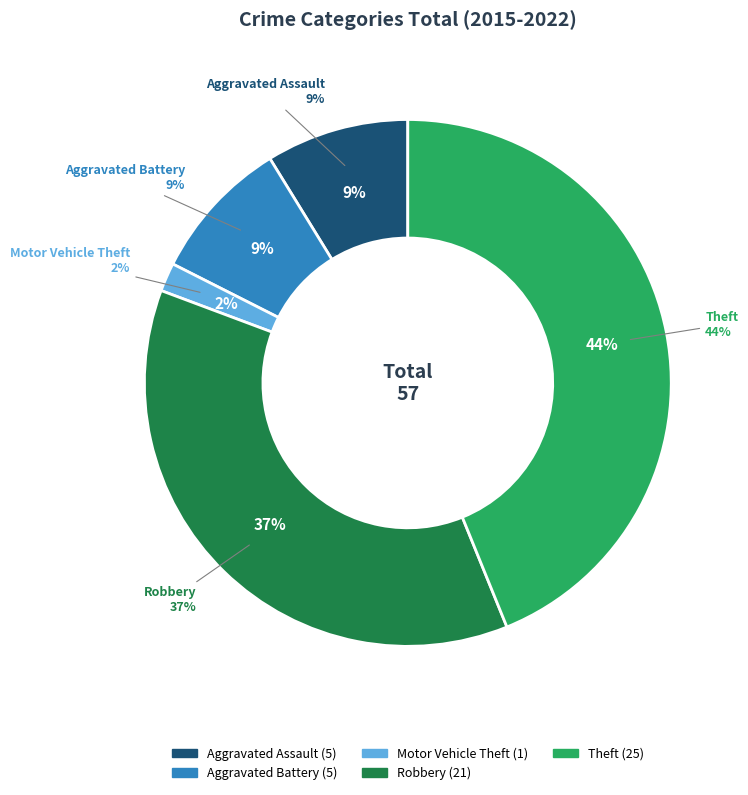

Count the number of slices in the pie.

5